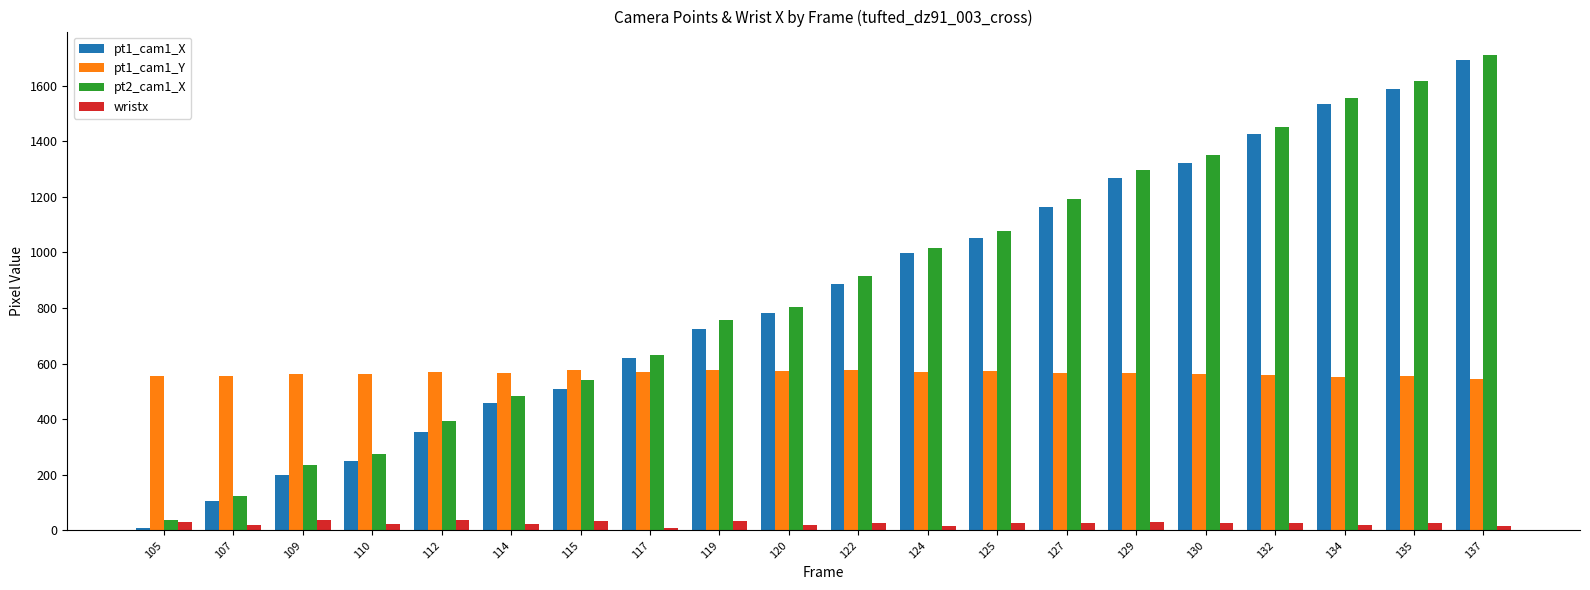

Which series has the largest range (max minus min)?

pt1_cam1_X